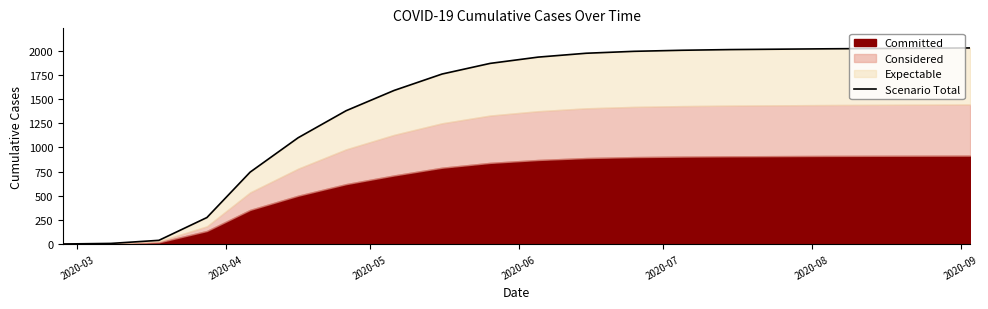

Which category has the lowest value across all series?

2020-03